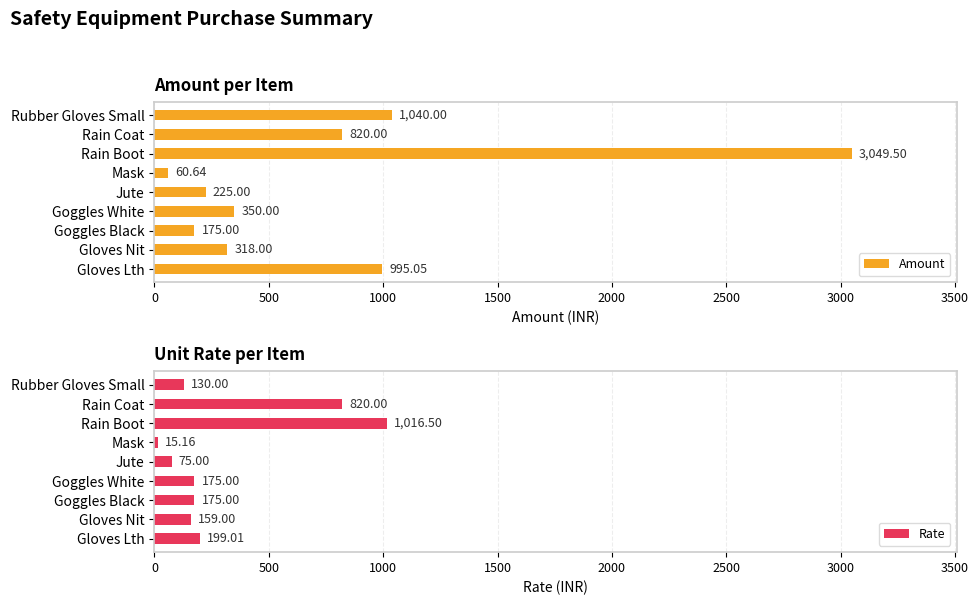

What is the average value of the Rate series?

307.2